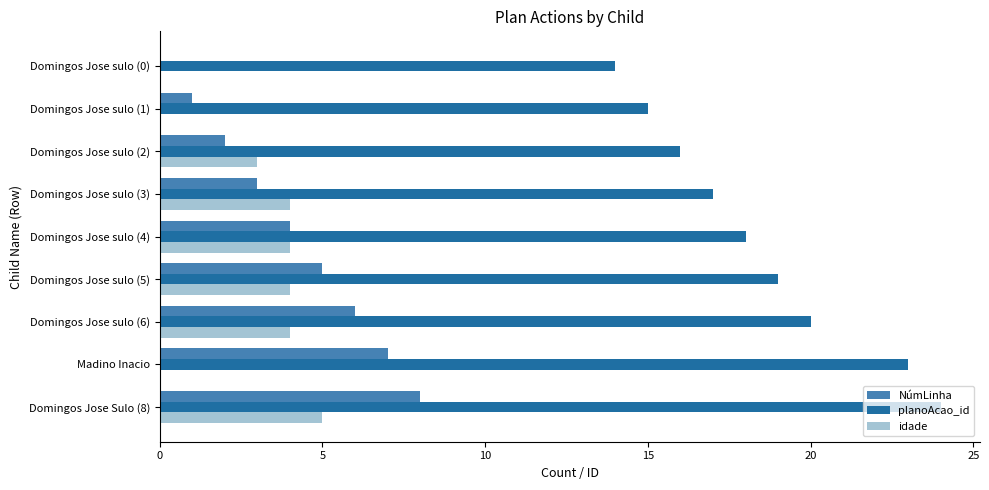

What is the sum of all NúmLinha values?

36